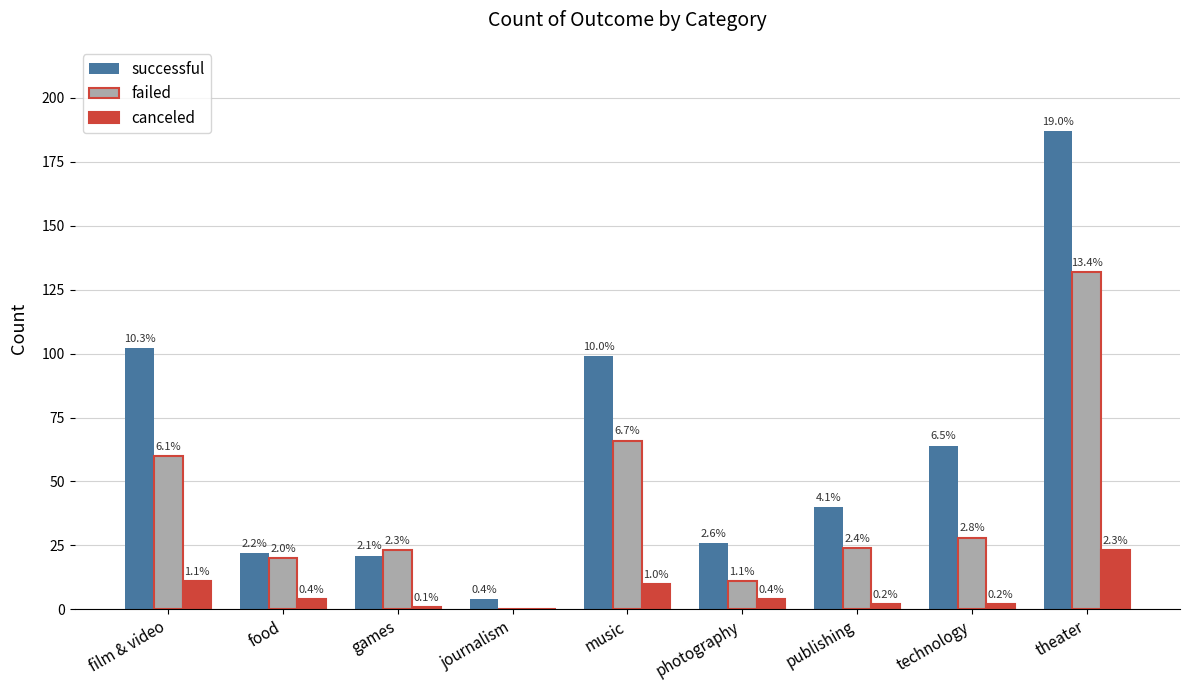

At which category is the sum across all series the highest?

theater